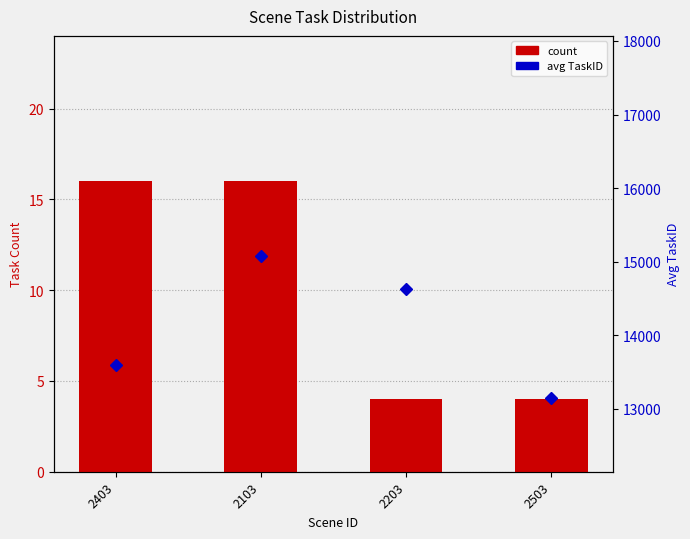

At 2403, list the series in order from smallest to largest.

count, avg TaskID within scene